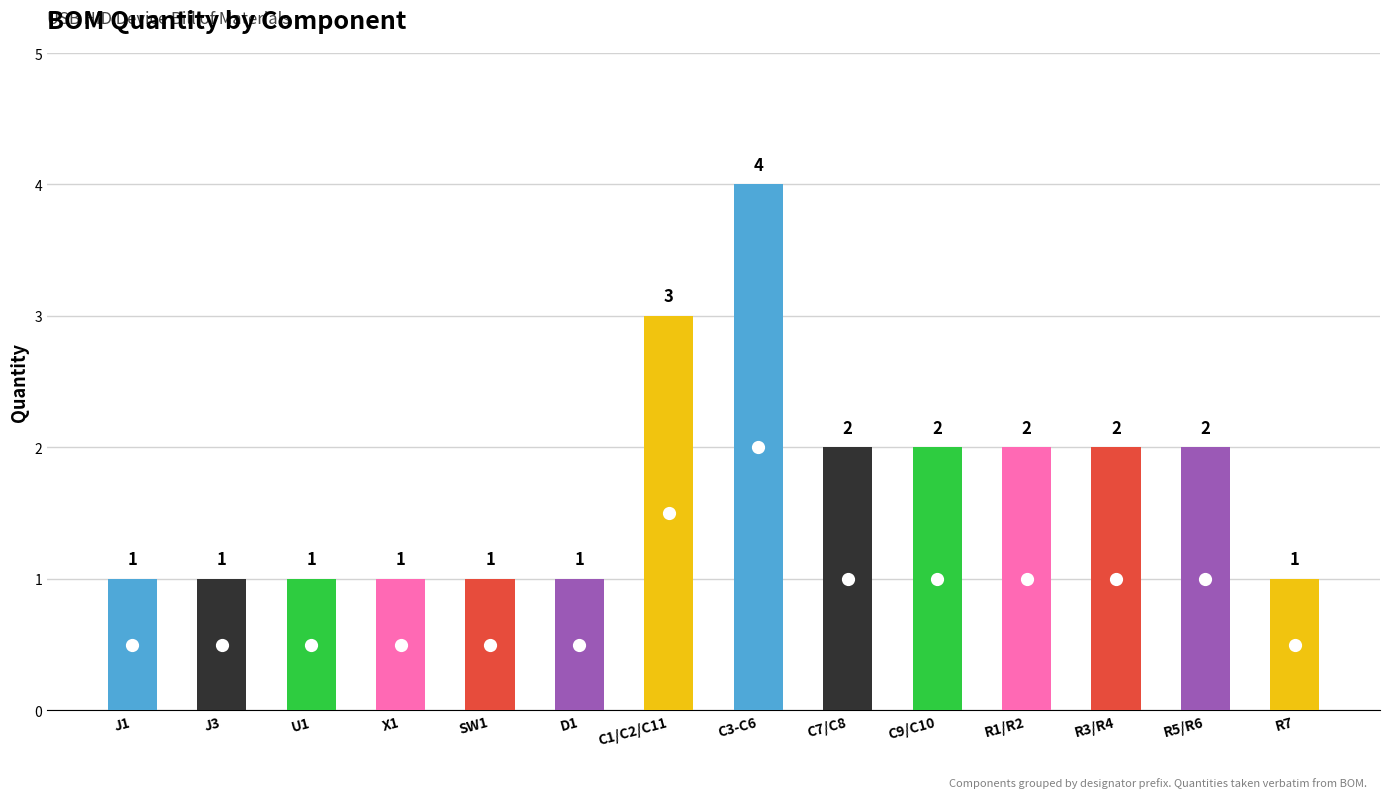

Which has a higher value, R1/R2 or U1?

R1/R2